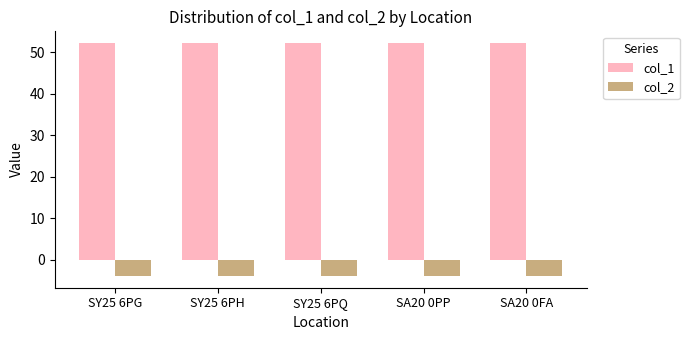

What is the spread (max minus min) of values at SY25 6PH?

56.0